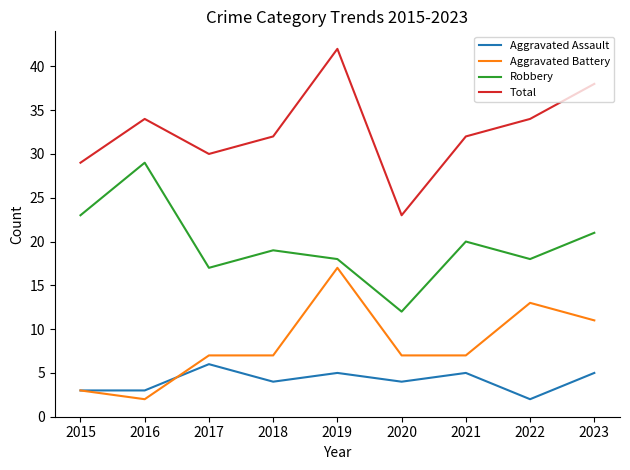

True or false: Total and Aggravated Assault intersect in this chart.

False